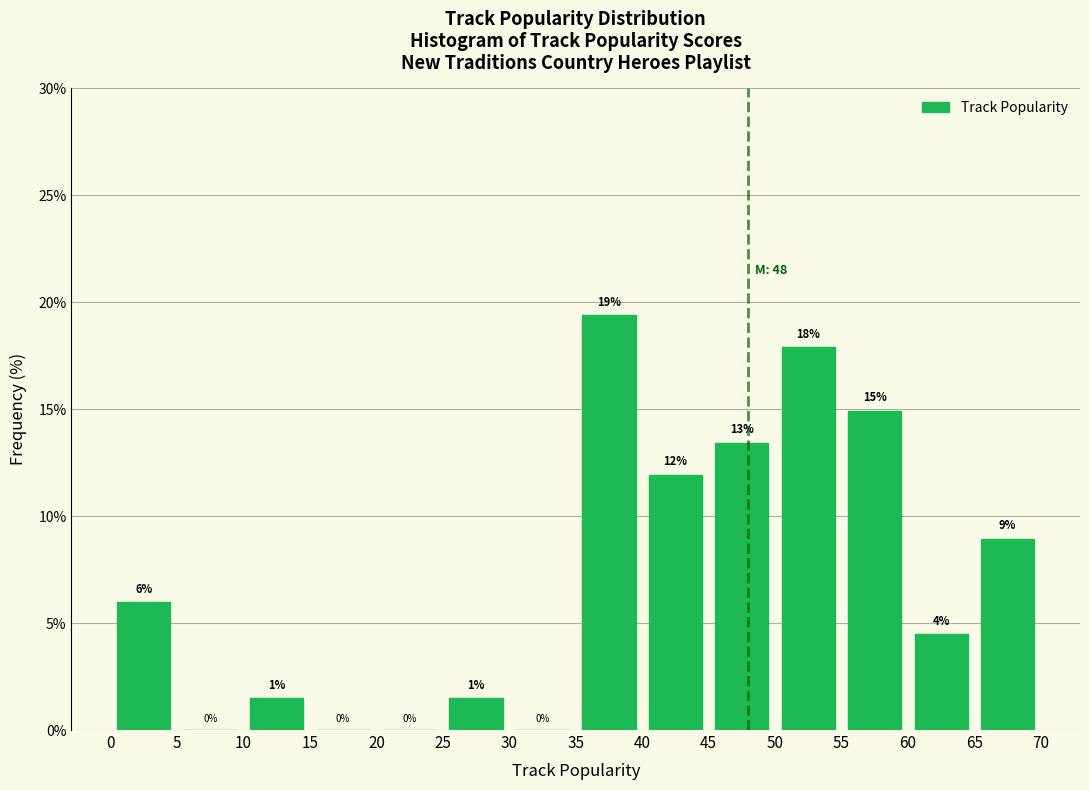

Which range on the x-axis has the tallest bar?

35 to 40